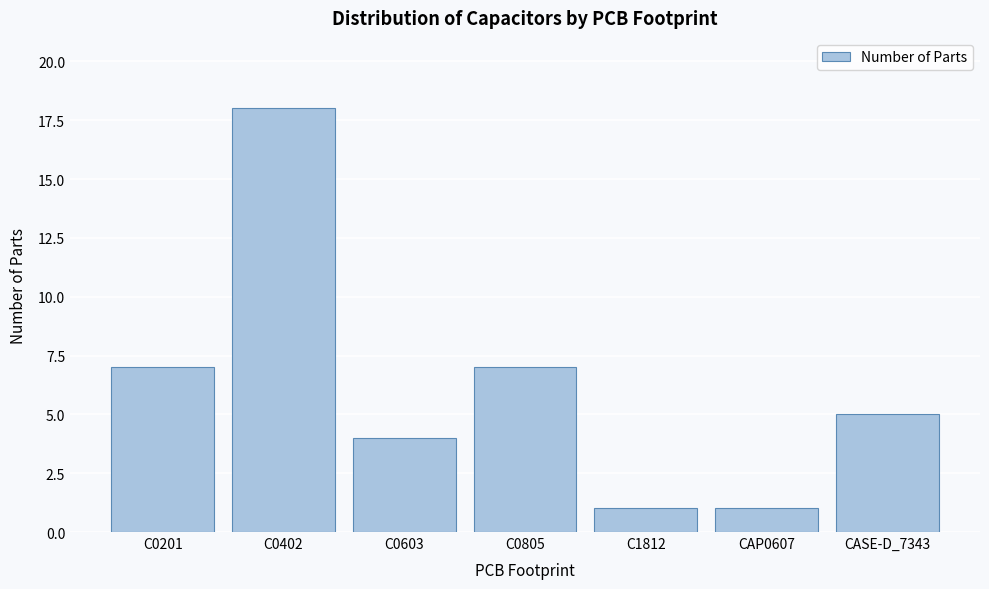

Reading left to right, what are all the values shown in this chart?

C0201=7	C0402=18	C0603=4	C0805=7	C1812=1	CAP0607=1	CASE-D_7343=5